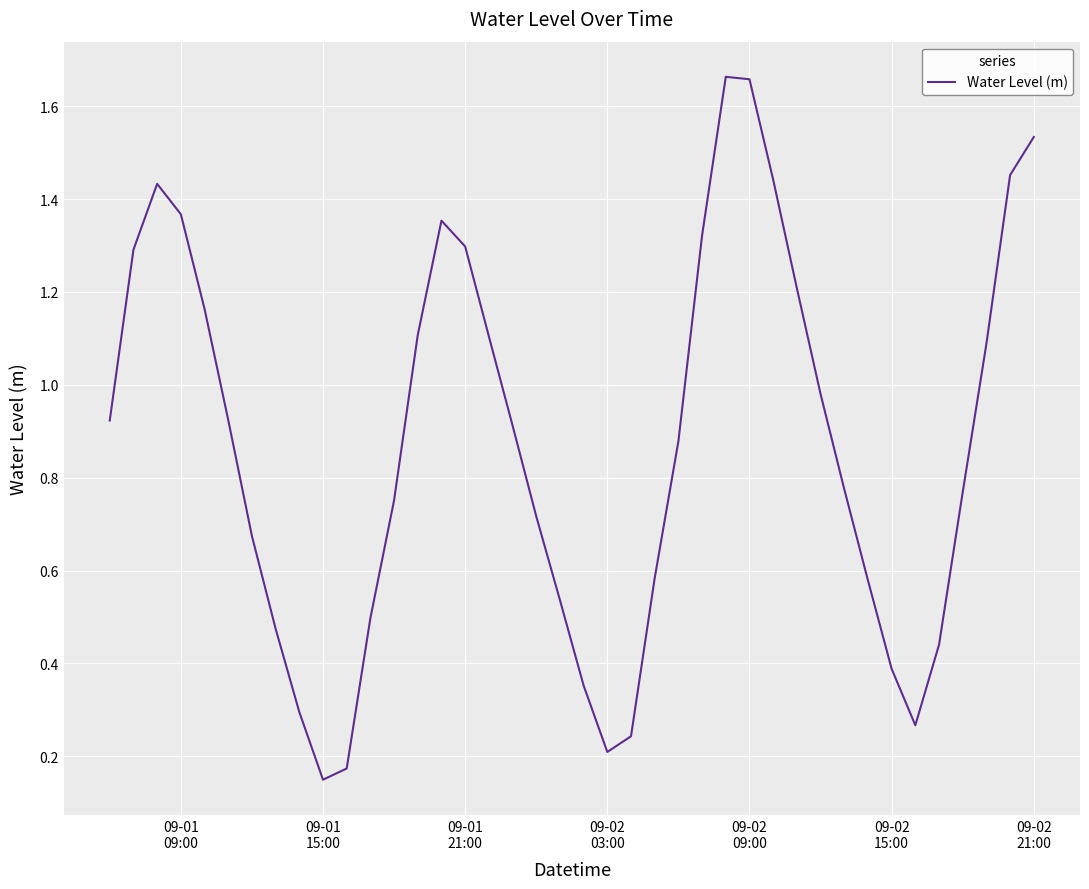

At which category does the data reach its first local valley?

09-01
15:00